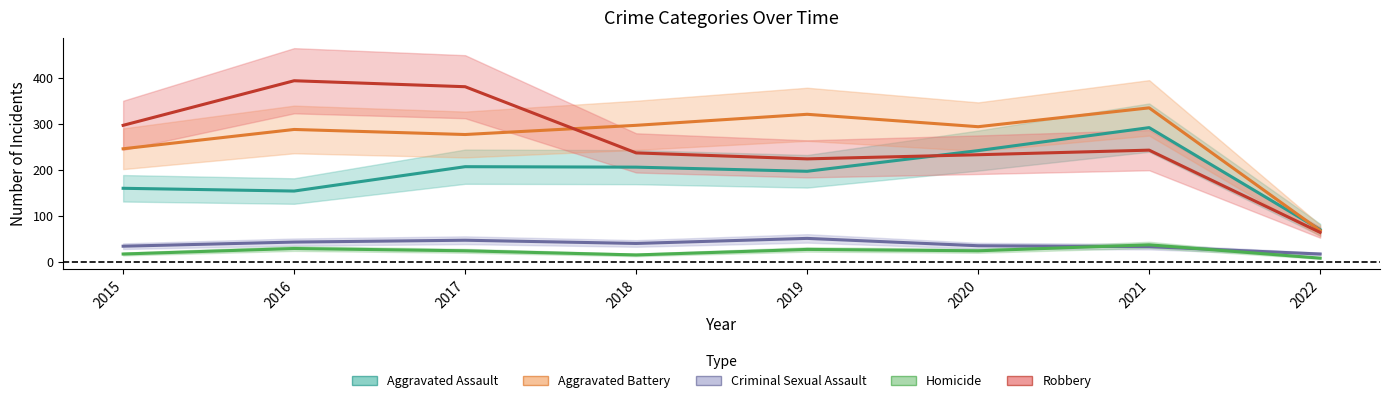

What is the maximum value shown in the chart?

394